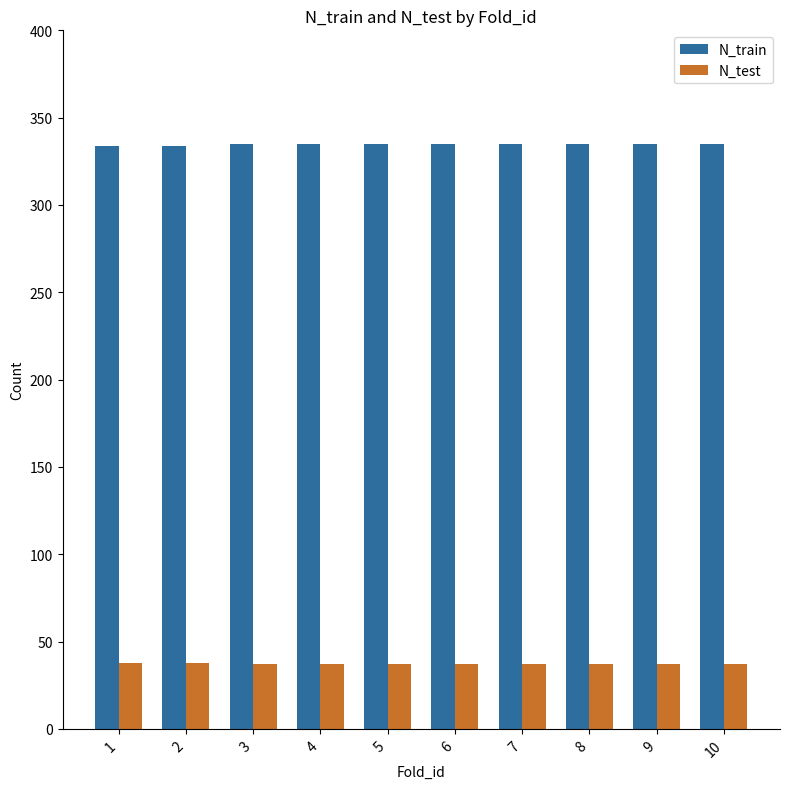

Rank the series at 10 from highest to lowest value.

N_train, N_test